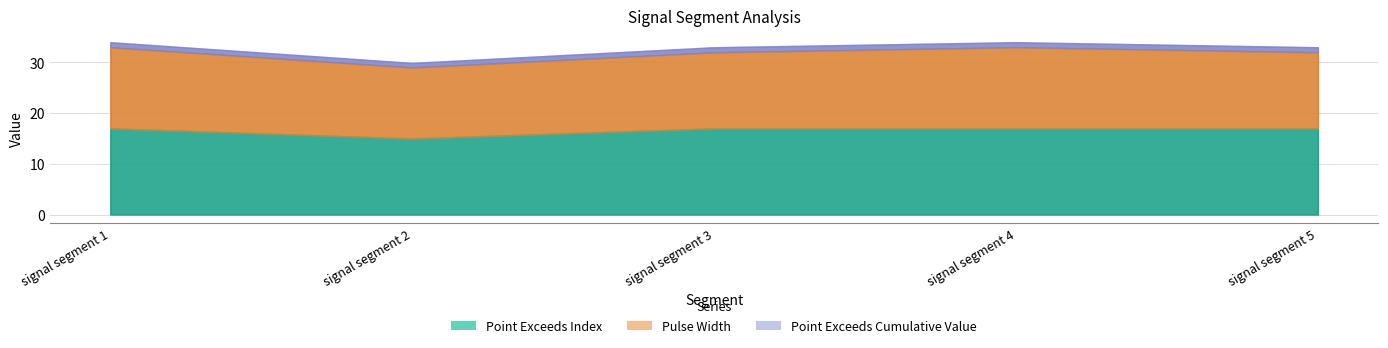

At which category is the sum across all series the highest?

signal segment 1